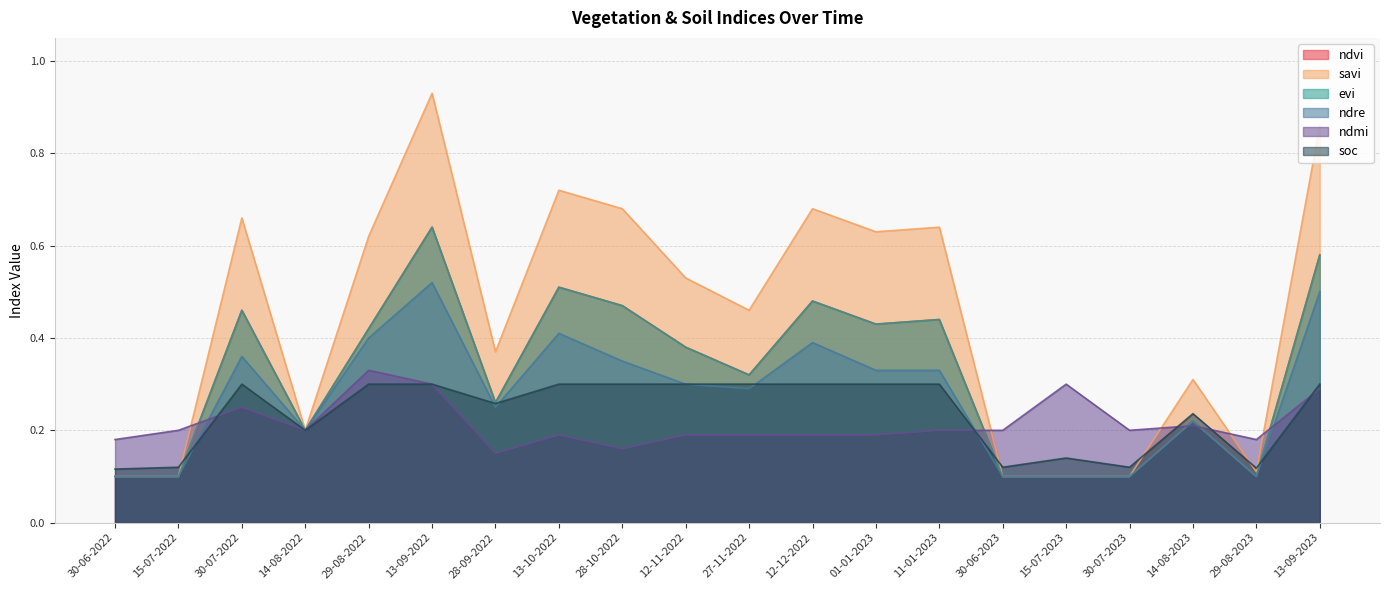

True or false: savi has more than 0 interior local peaks.

True